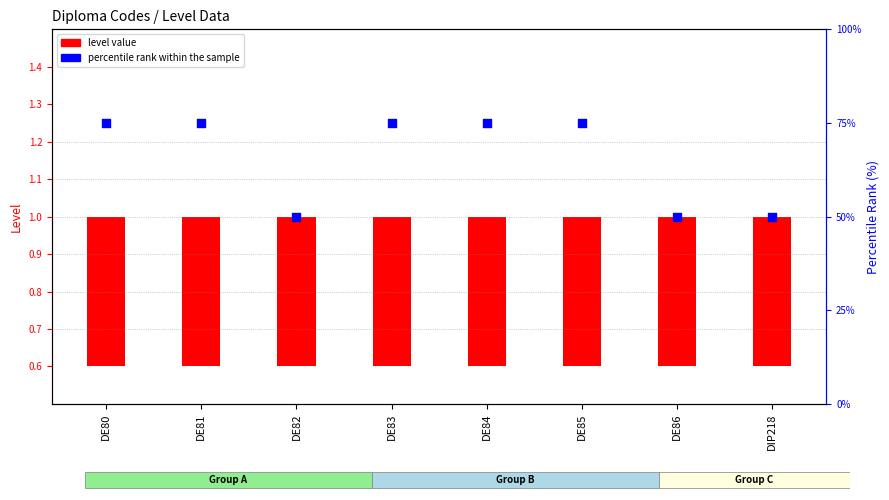

Which series has the largest total across all categories?

percentile rank within the sample